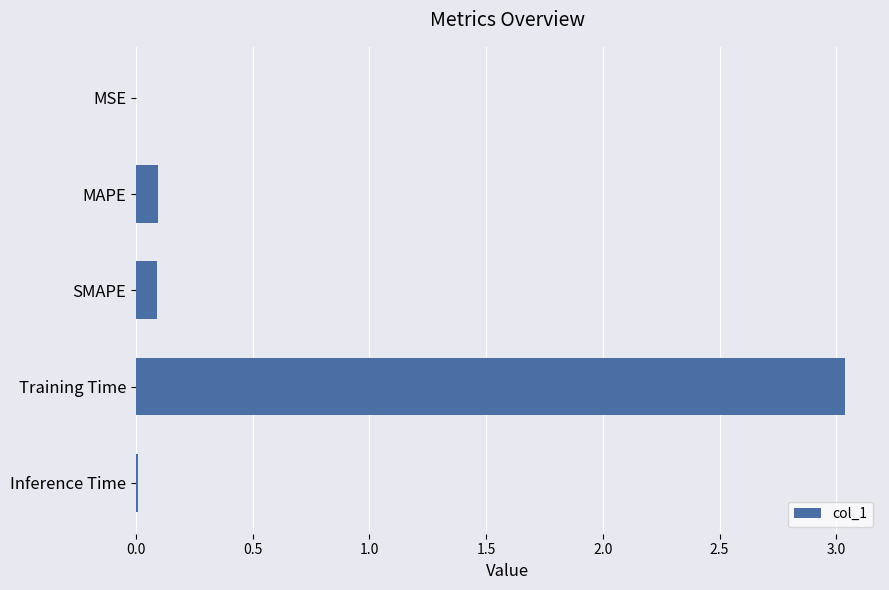

Which category has the highest value across all series?

Training Time